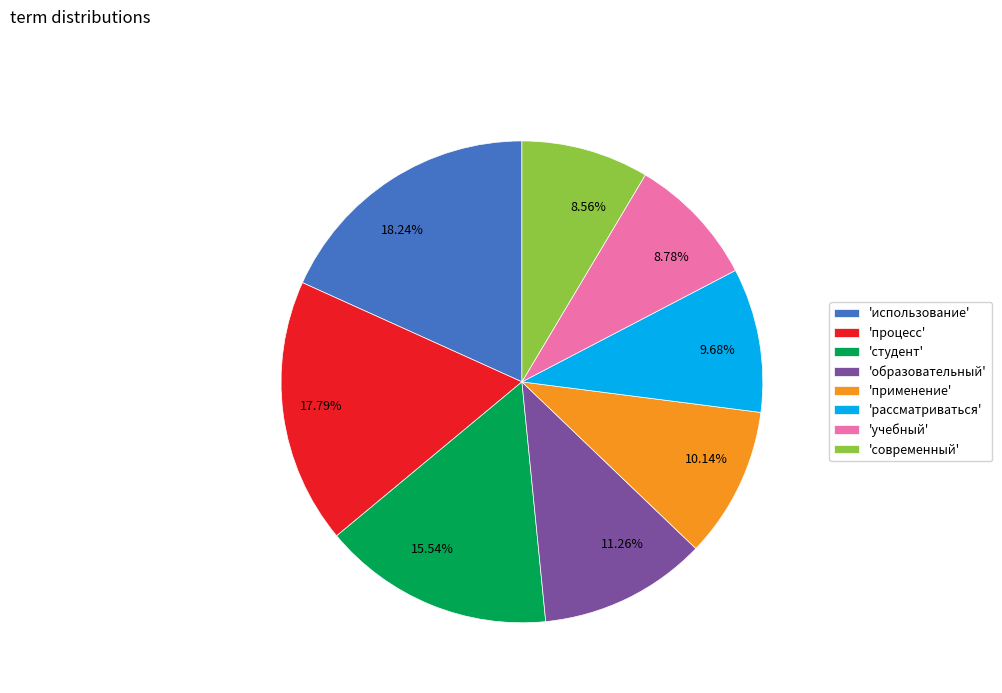

Does any single category account for the majority?

No